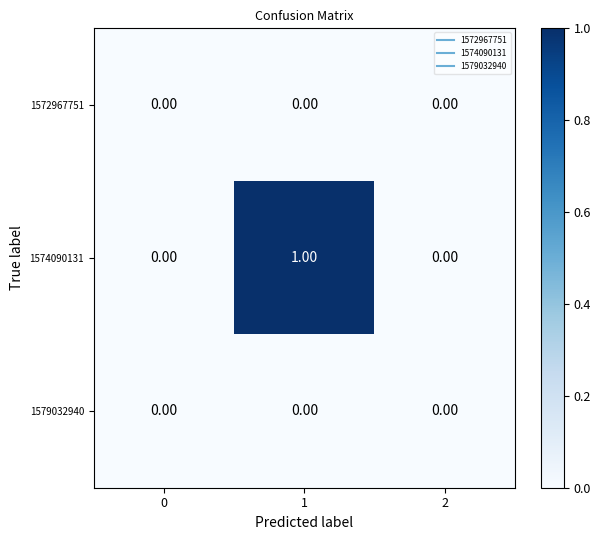

Which series has the largest total across all categories?

1574090131